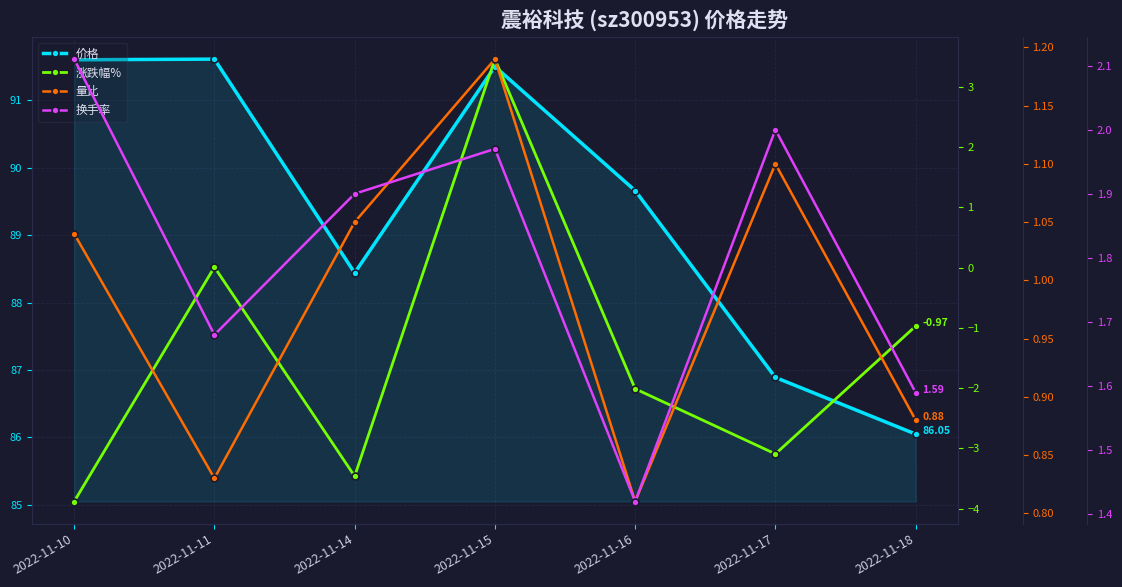

Which series changed the most between 2022-11-11 and 2022-11-15?

涨跌幅%